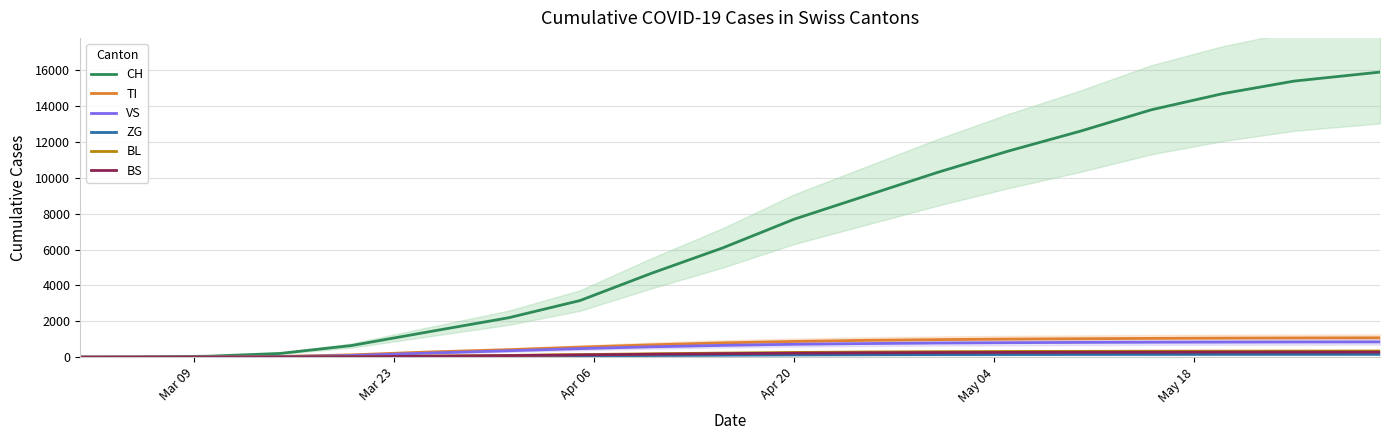

Reading left to right, list all the values displayed in this chart.

CH: 0	10	56	210	650	1359	2200	3160	4680	6100	7700	9000	10300	11500	12600	13800	14700	15400	15900
TI: 0	2	12	45	130	280	420	560	690	800	880	940	980	1010	1030	1050	1065	1075	1082
VS: 0	1	8	30	95	220	360	480	580	660	720	760	790	810	825	835	842	848	852
ZG: 0	0	1	4	12	28	50	72	95	112	128	138	145	150	154	157	159	161	162
BL: 0	0	2	8	24	58	100	145	190	230	265	290	308	320	328	334	338	341	343
BS: 0	0	2	7	22	52	90	128	165	198	225	245	258	267	273	277	280	282	283